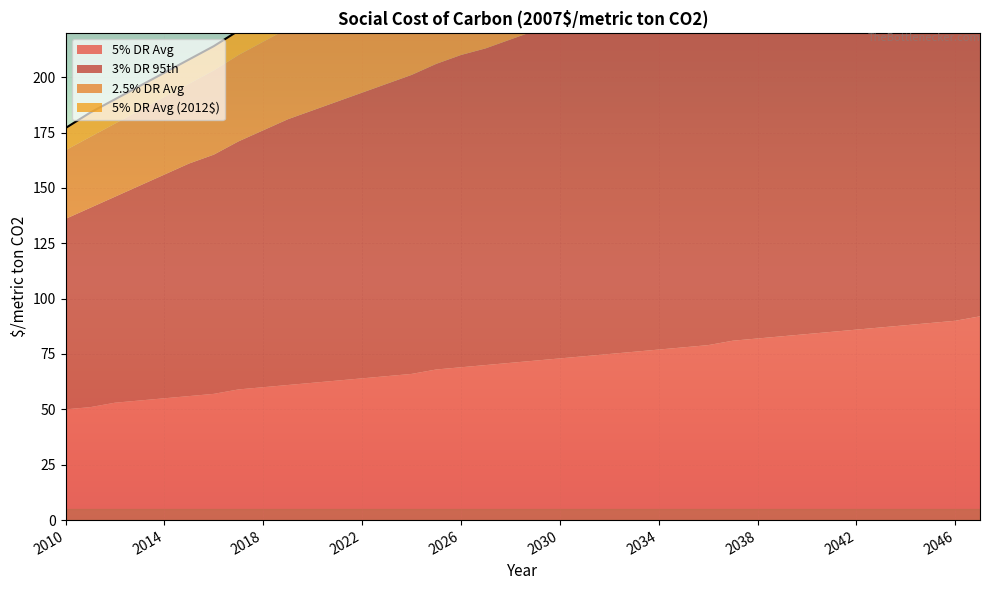

What is the difference between the maximum and minimum values in the 5% DR Avg (2012$) series?

14